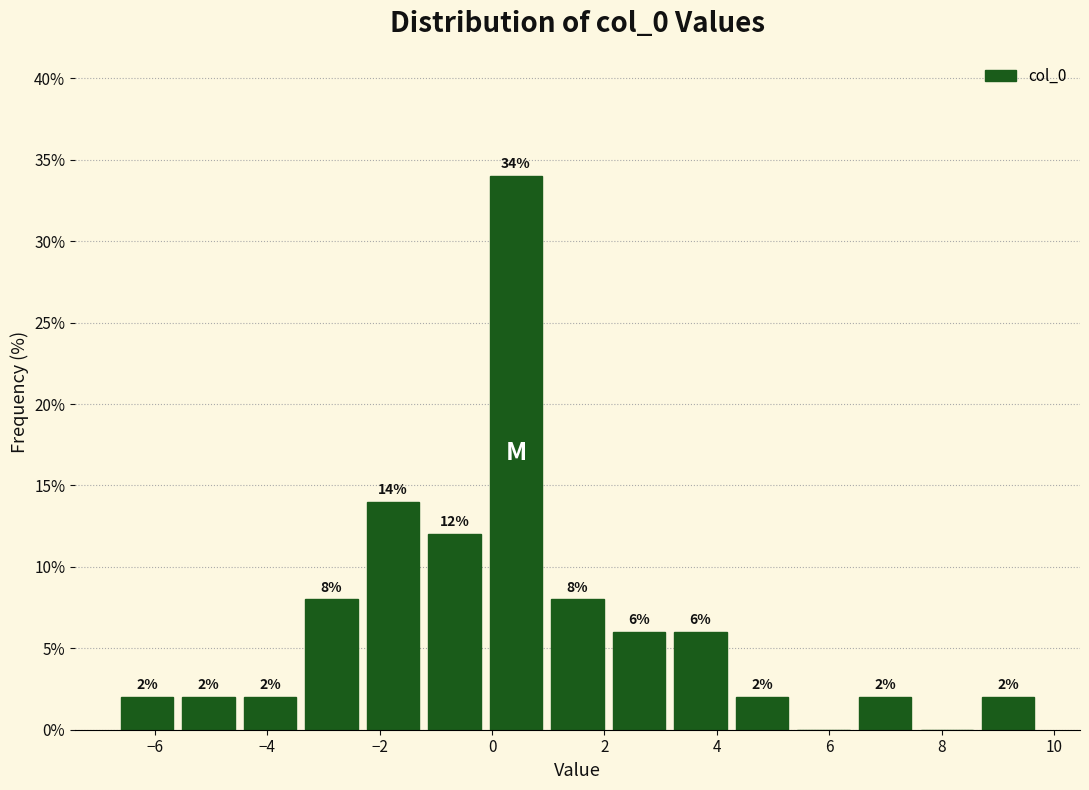

Which range on the x-axis has the tallest bar?

-0.2 to 1.0